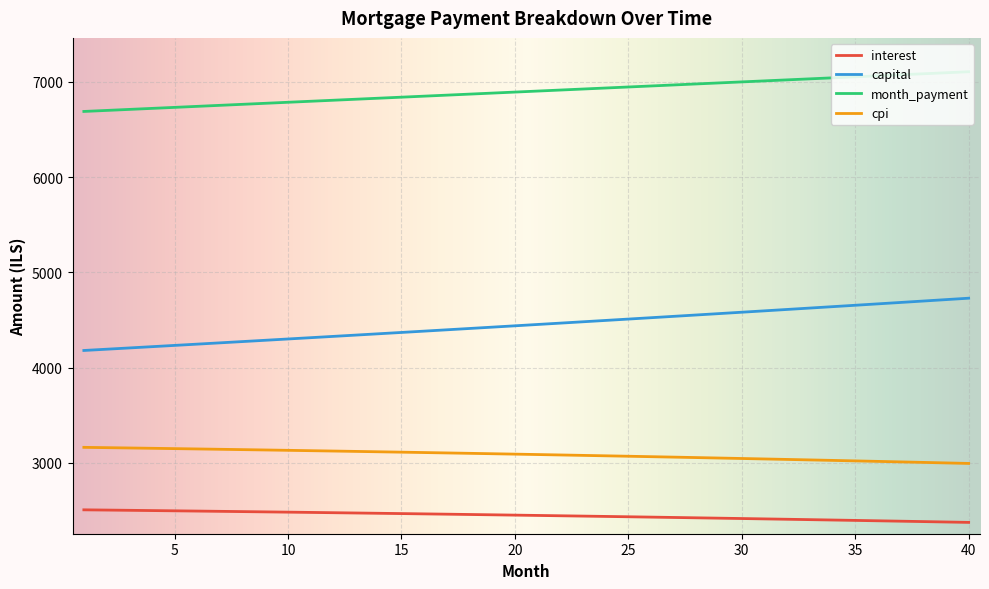

What are all the series names shown in the legend?

interest, capital, month_payment, cpi